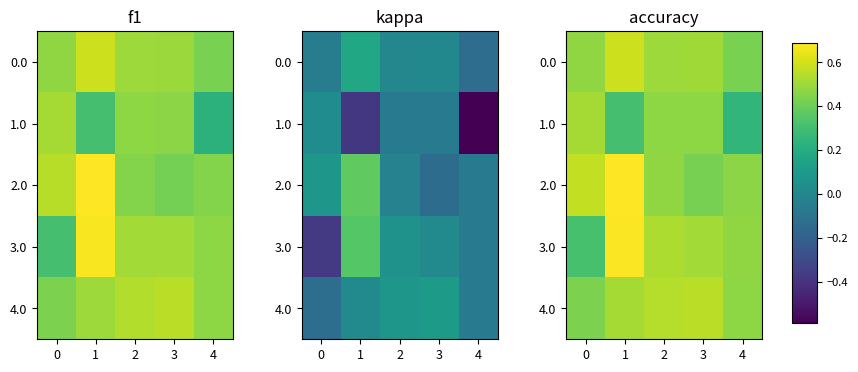

The value of 4.0 at 0 is 0.4. True or false?

True